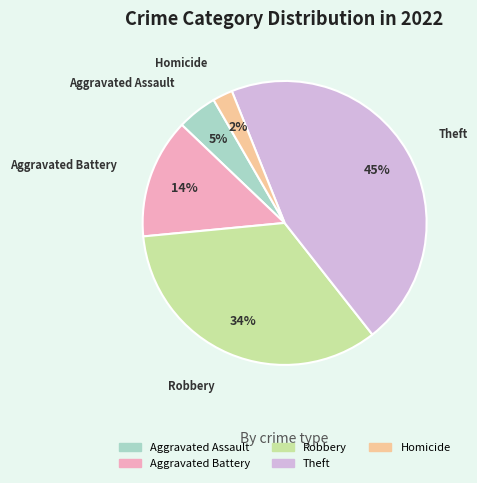

To the nearest percent, what is the difference between the largest and smallest slice percentages?

43%